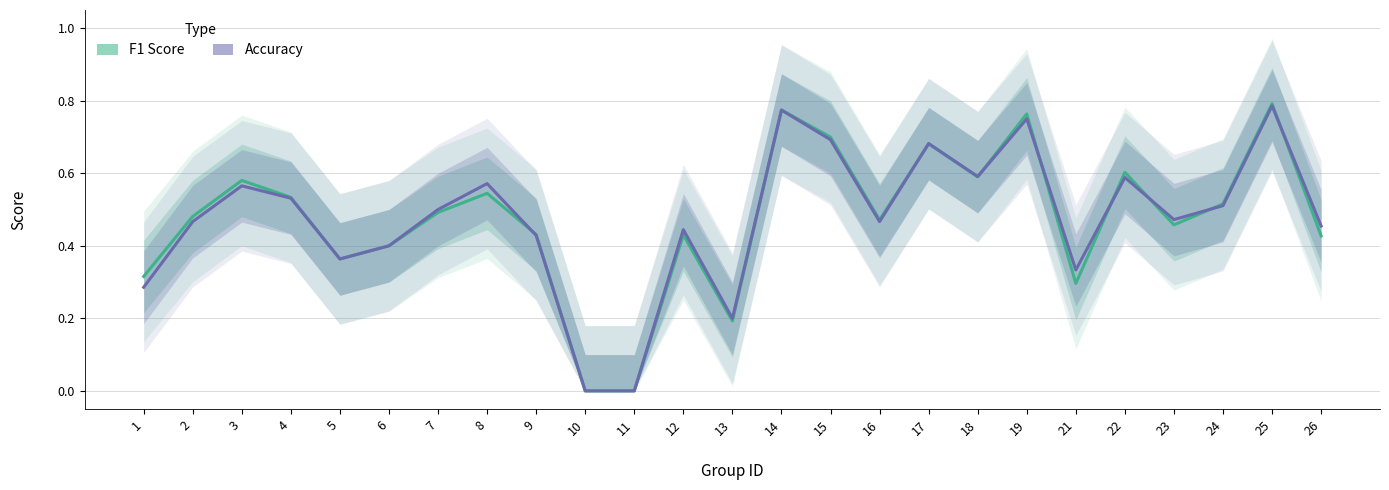

At which category does F1 Score reach its first local peak?

3